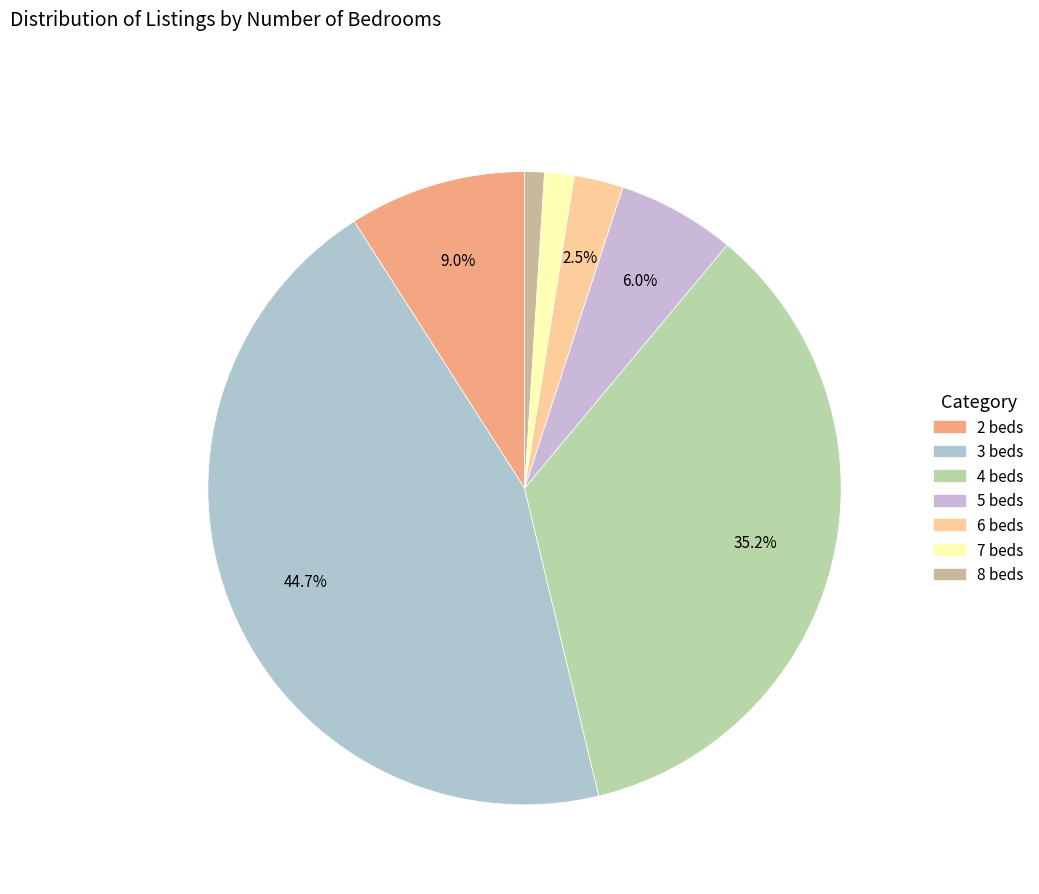

What percentage is NOT represented by 7 beds?

98.5%